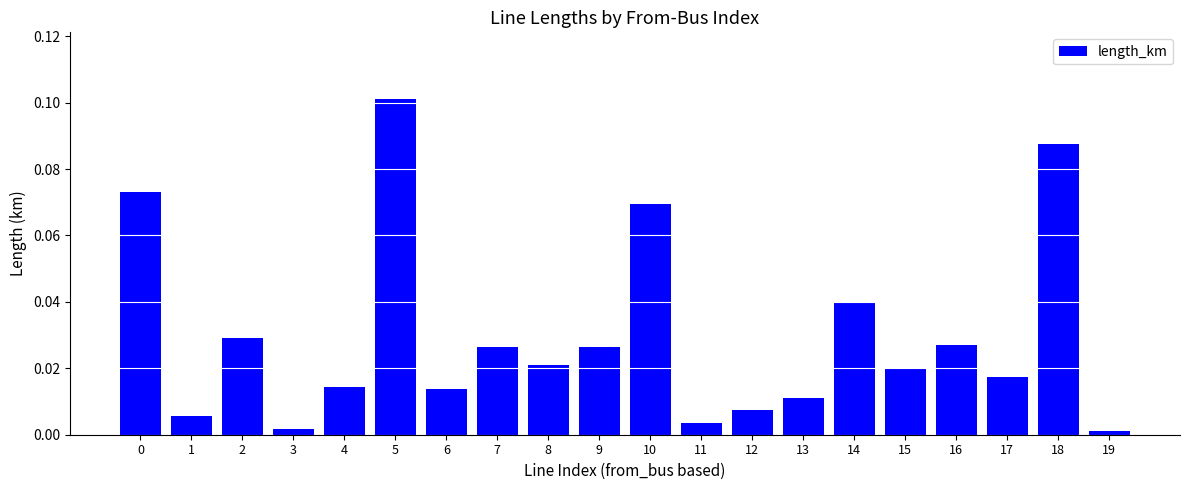

What is the sum of all values?

0.6